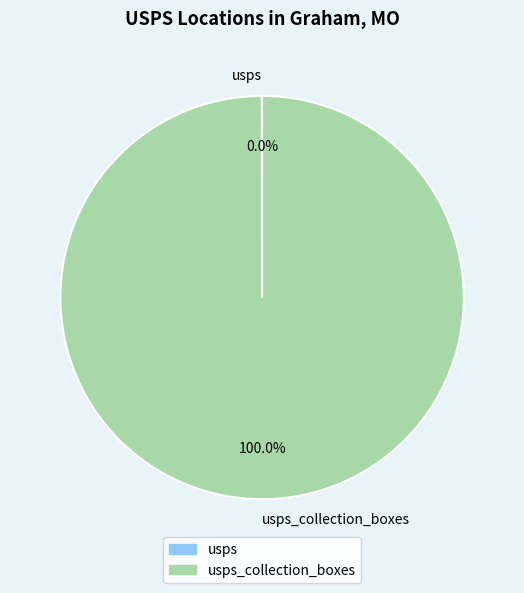

Is there a majority slice in this chart?

Yes